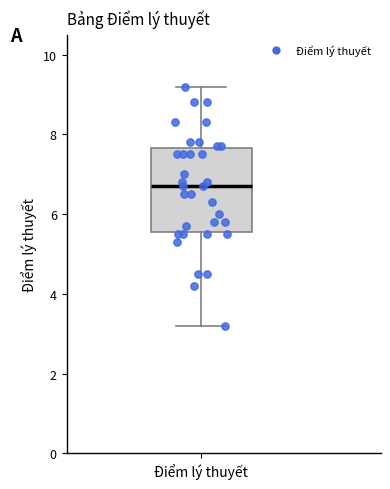

Where is the upper edge of the box for Điểm lý thuyết on the y-axis? The values are not printed on the chart, so give them approximately, as read against the axis.

7.6